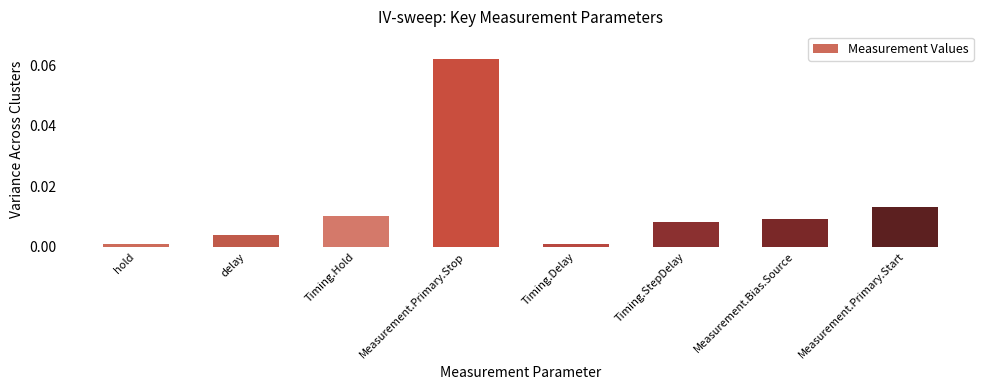

What position from the right is Measurement.Primary.Stop?

5